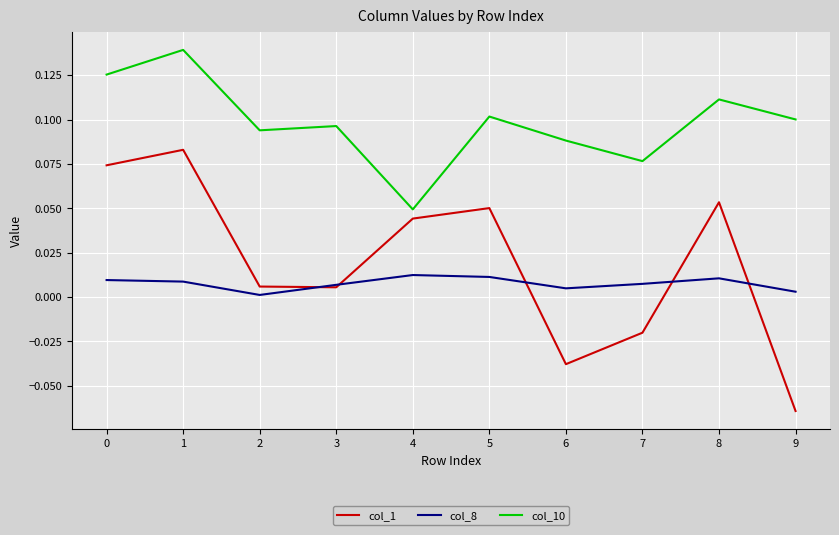

What is the total value across all series at 8?

0.2